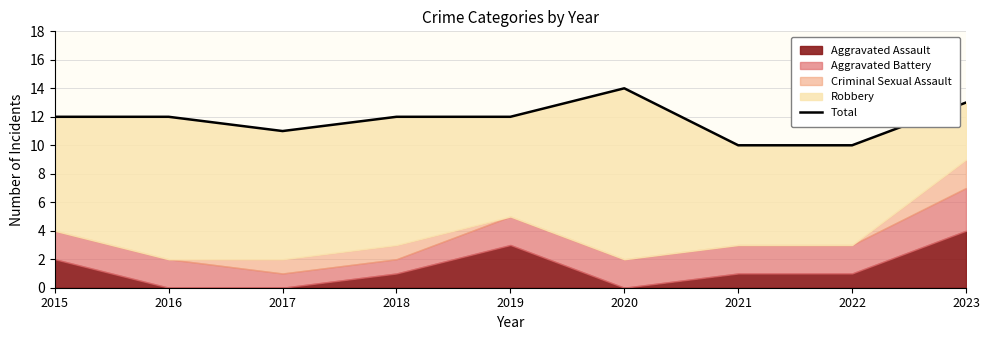

True or false: there are more than 0 points higher than both neighbors.

True